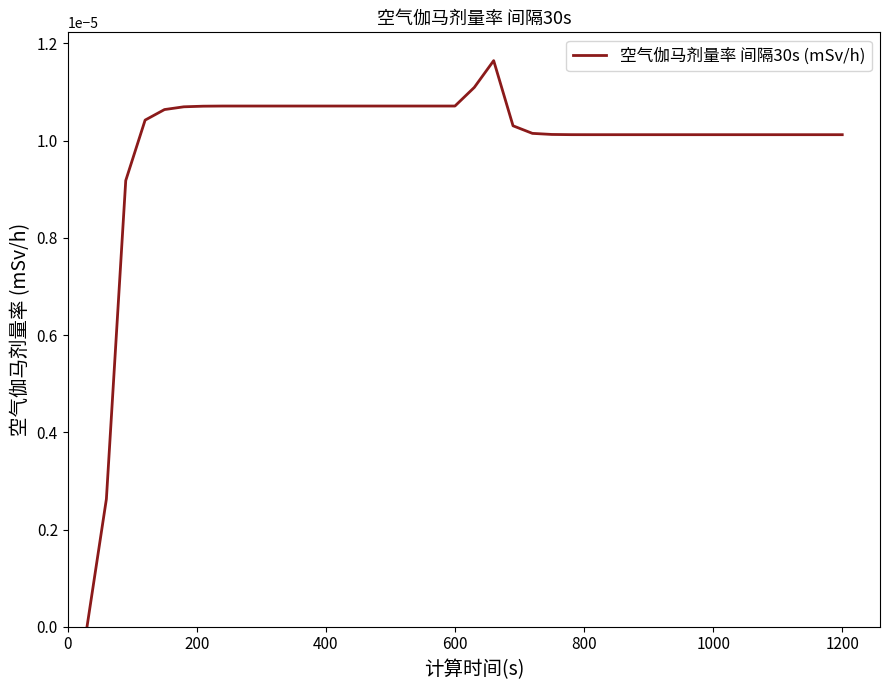

Does the chart have visible grid lines?

No